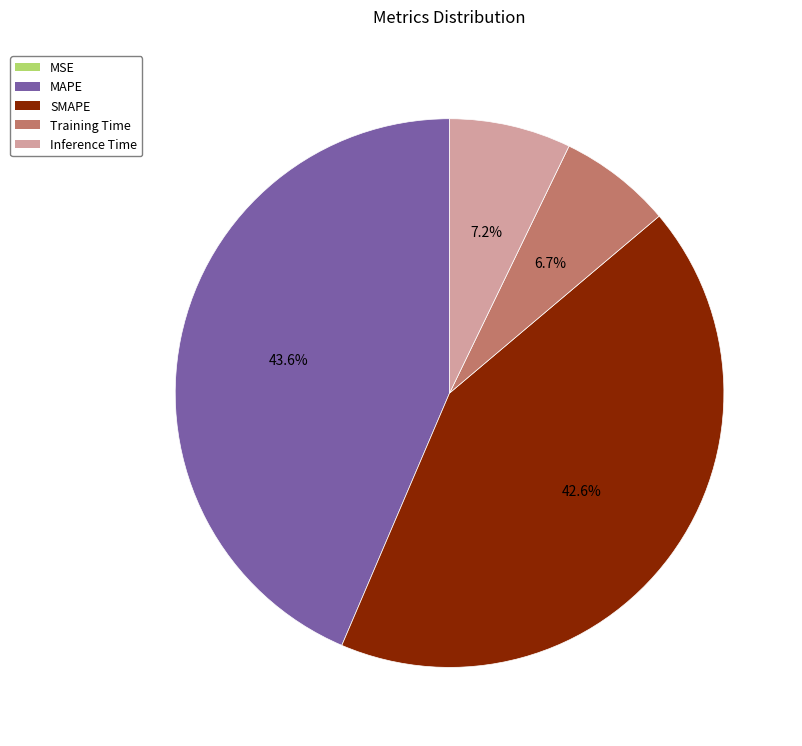

Between Training Time and MAPE, which is larger?

MAPE